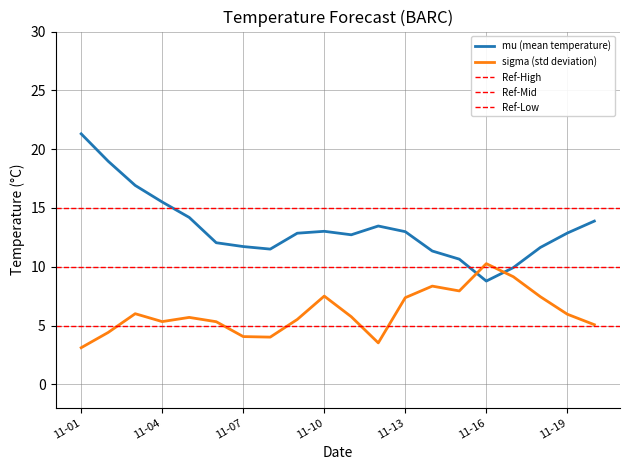

At how many categories does at least one series exceed 20?

1